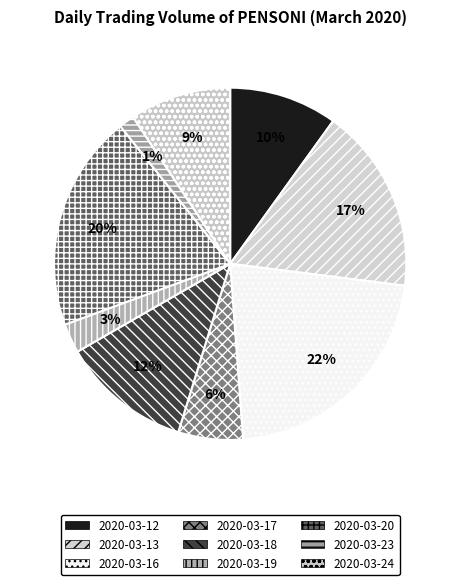

How many segments does this pie chart have?

9